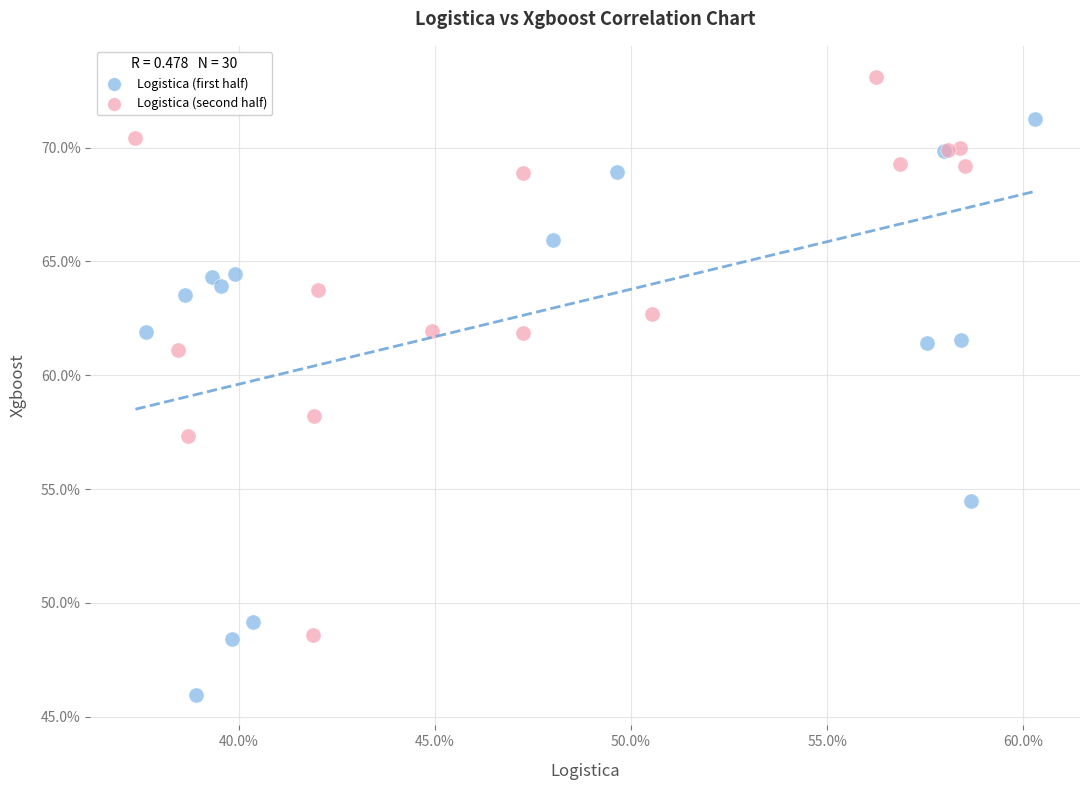

Which series has the widest spread of Y values?

Logistica (first half)